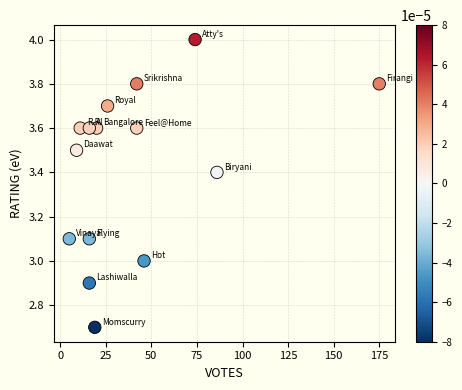

What is the range of Y values (max minus min)?

1.3